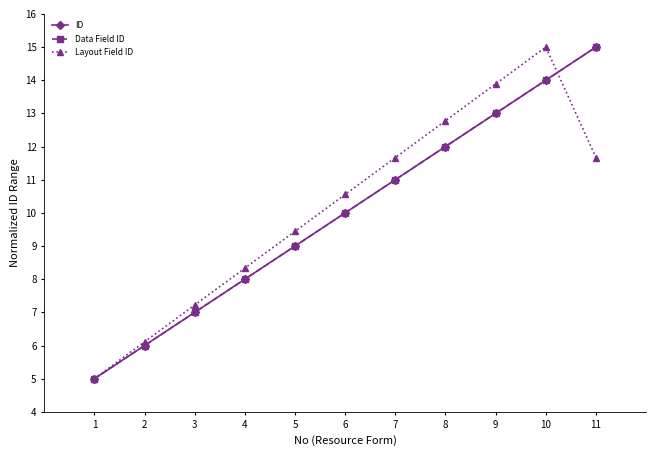

Does the chart have visible grid lines?

No